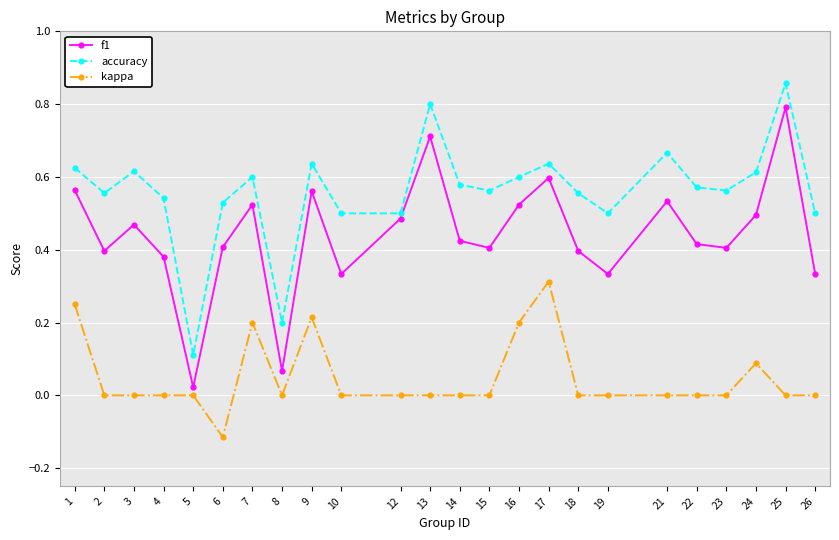

What is the sum of all kappa values?

1.2